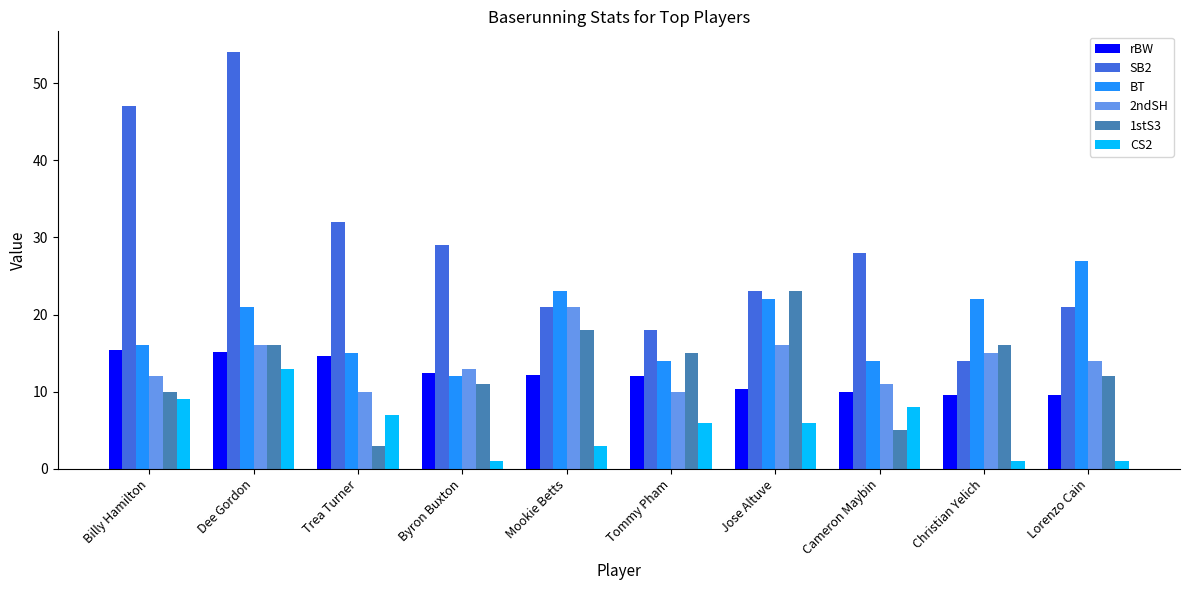

What is the total value across all series at Lorenzo Cain?

84.6